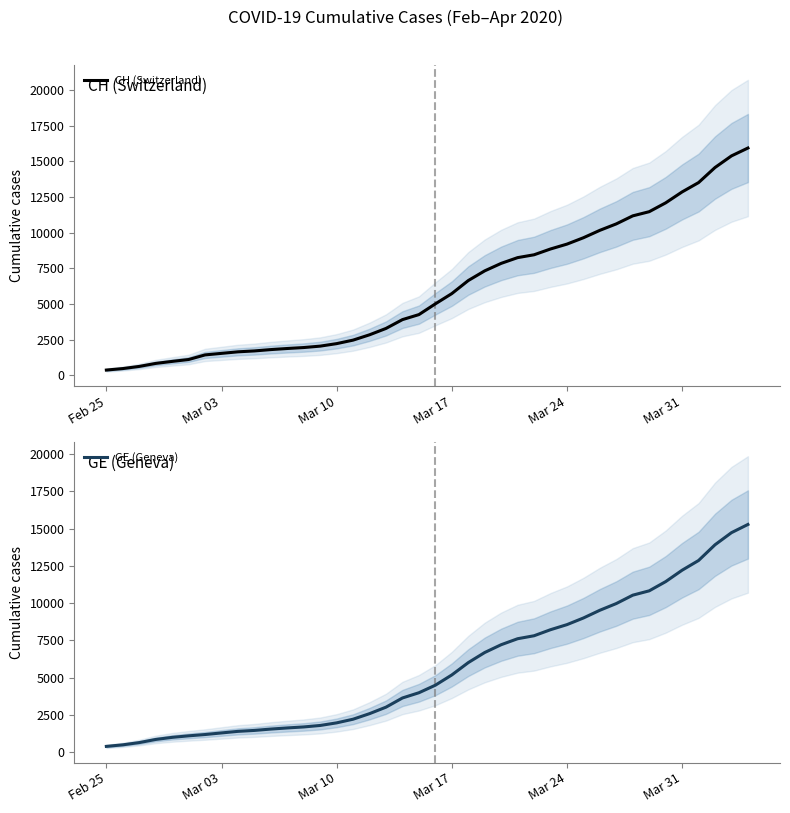

The value of GE (Geneva) at Mar 31 is 3319. True or false?

False